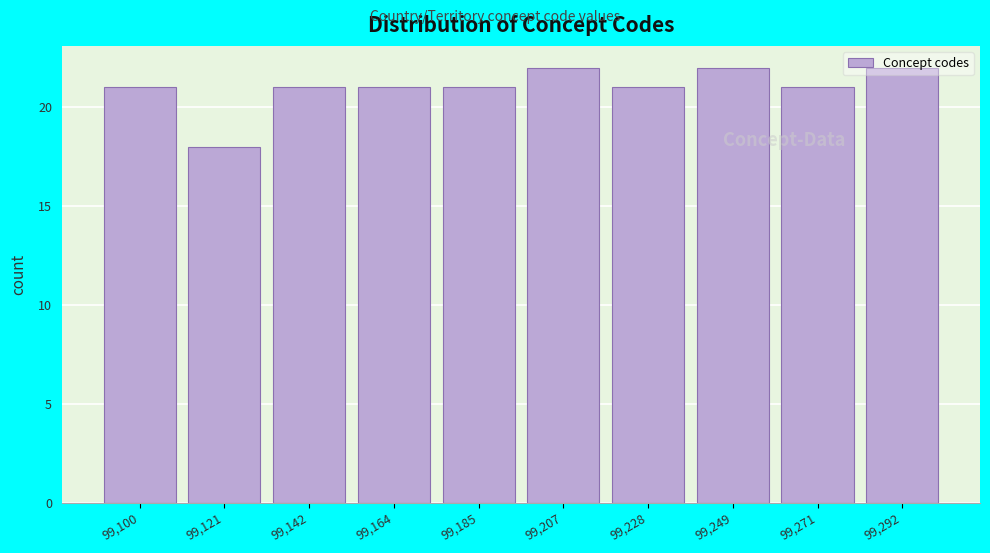

What is the greatest value displayed?

22